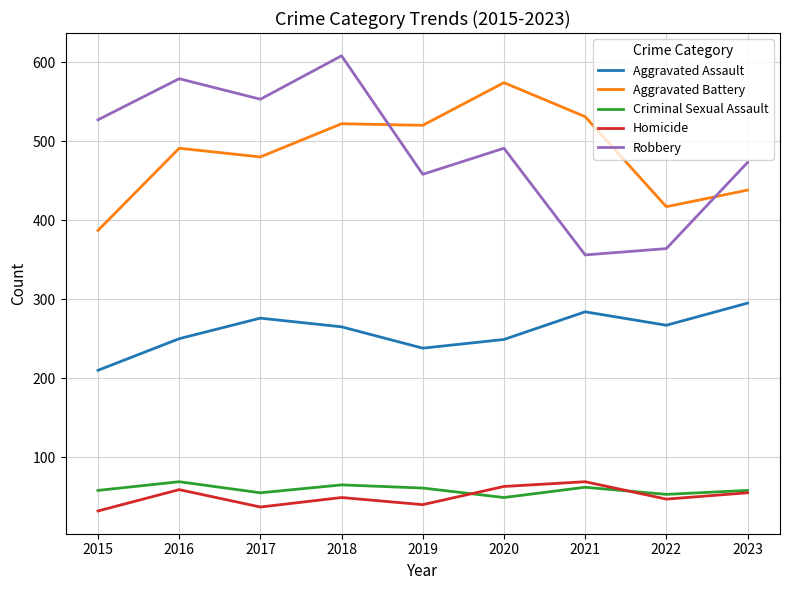

What is the difference between the maximum and minimum values in the Aggravated Assault series?

85